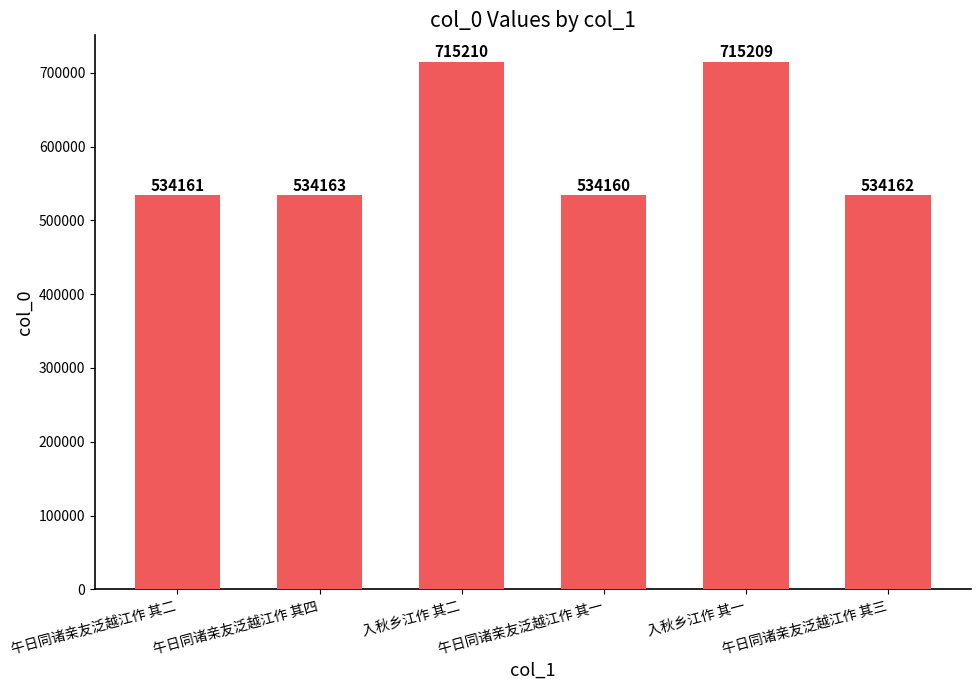

What is the sum of the values at 入秋乡江作 其一 and 午日同诸亲友泛越江作 其三?

1249371